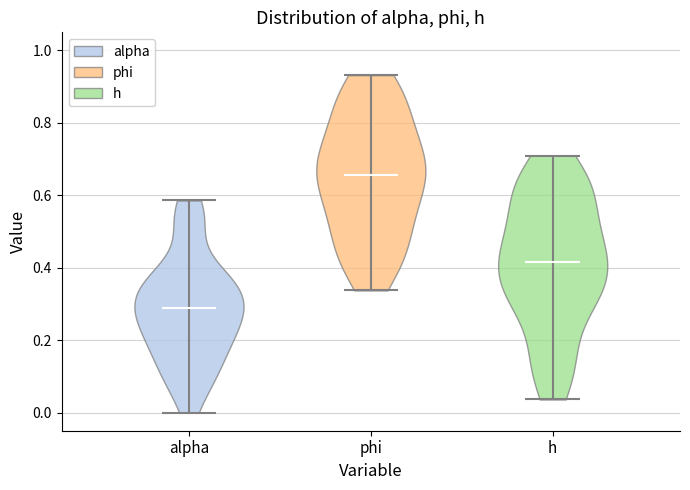

What is the lowest point the violin for phi reaches on the y-axis? The values are not printed on the chart, so give them approximately, as read against the axis.

0.34